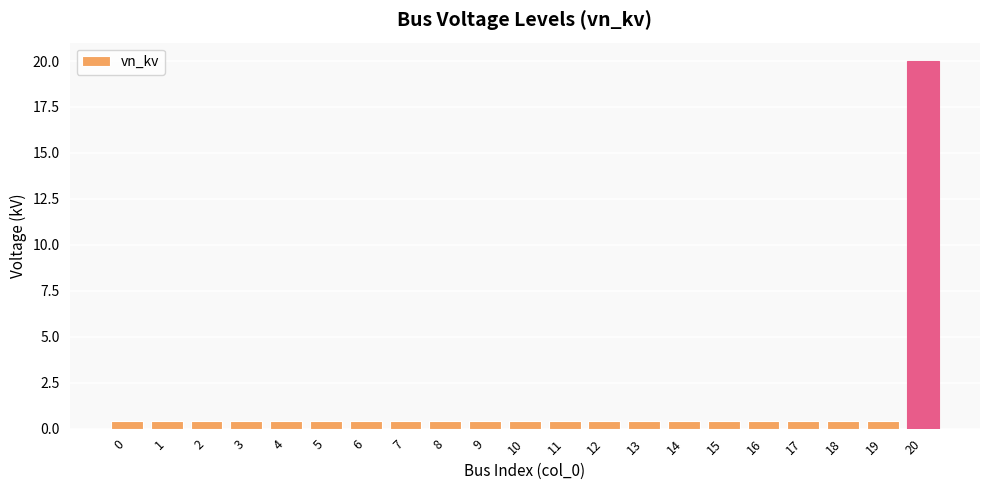

What value does the data have at 1?

0.4